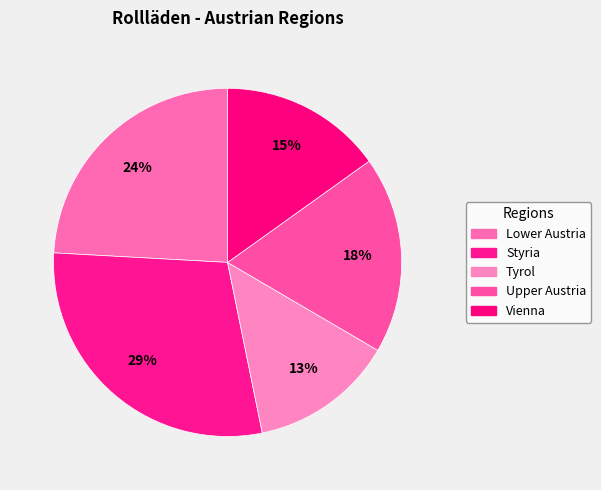

Does Upper Austria represent more than half of the total?

No